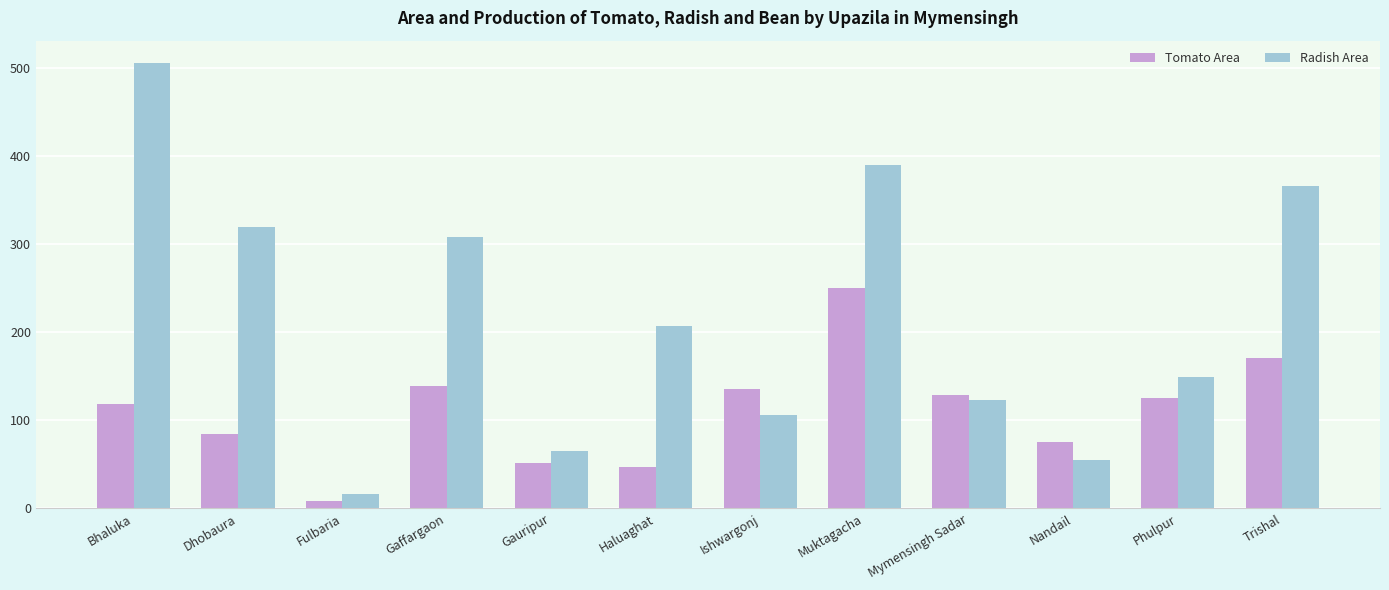

Rank the categories by Radish Area value from highest to lowest.

Bhaluka, Muktagacha, Trishal, Dhobaura, Gaffargaon, Haluaghat, Phulpur, Mymensingh Sadar, Ishwargonj, Gauripur, Nandail, Fulbaria